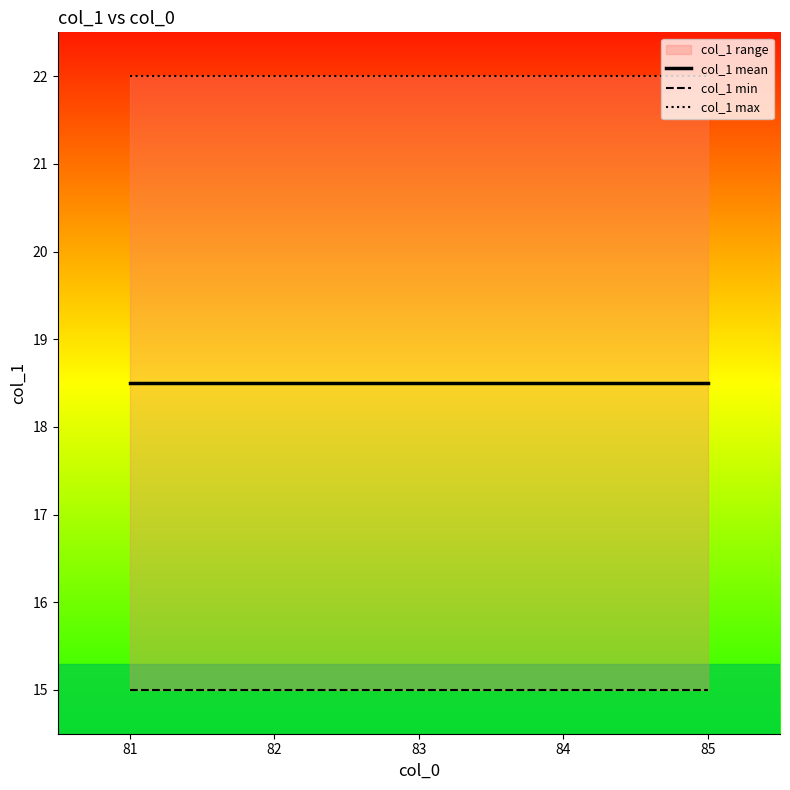

What is the sum of all col_1 mean values?

92.5